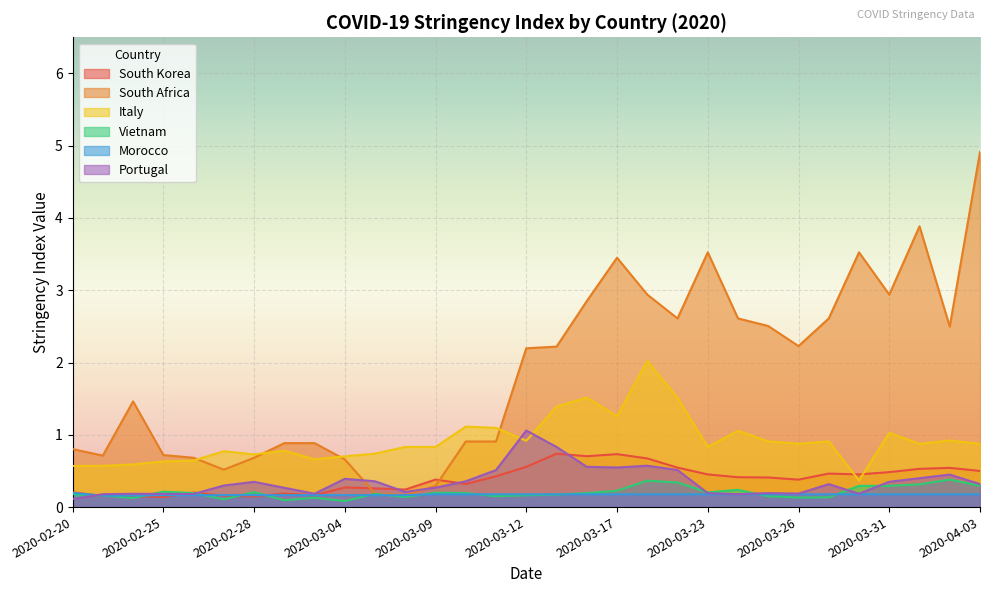

Where is Italy nearest to the value 1?

2020-03-31